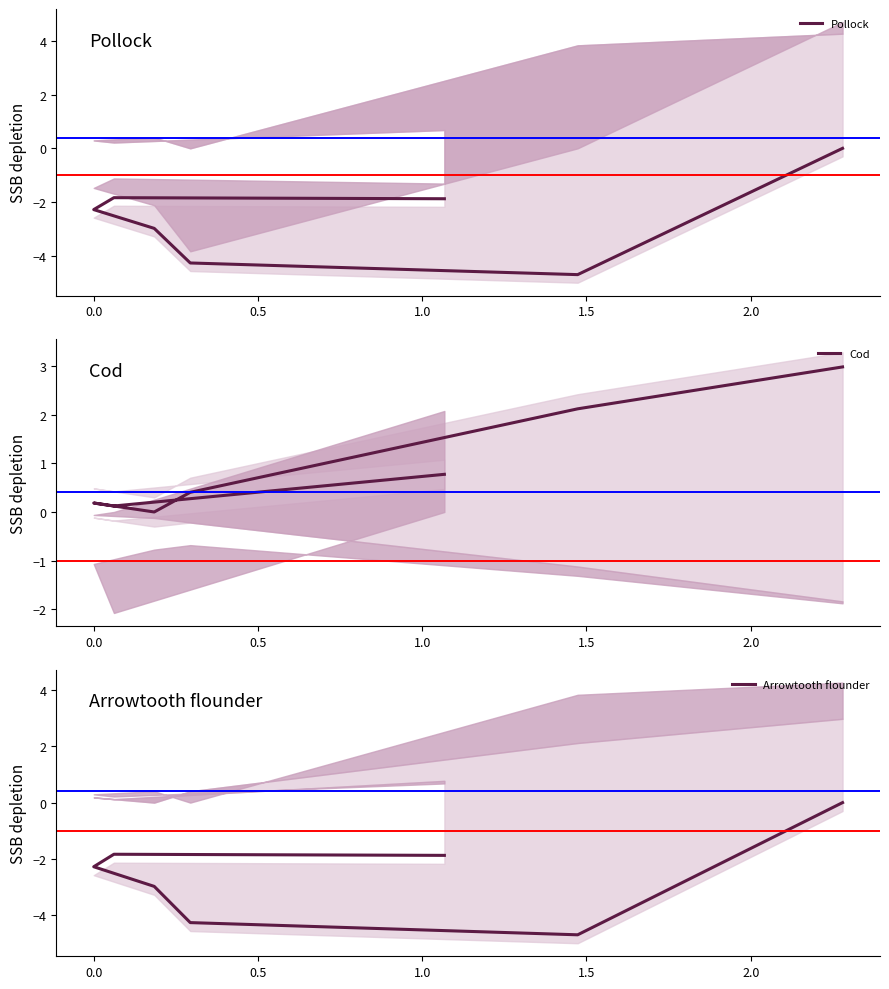

Does the chart display data point markers on the line(s)?

No